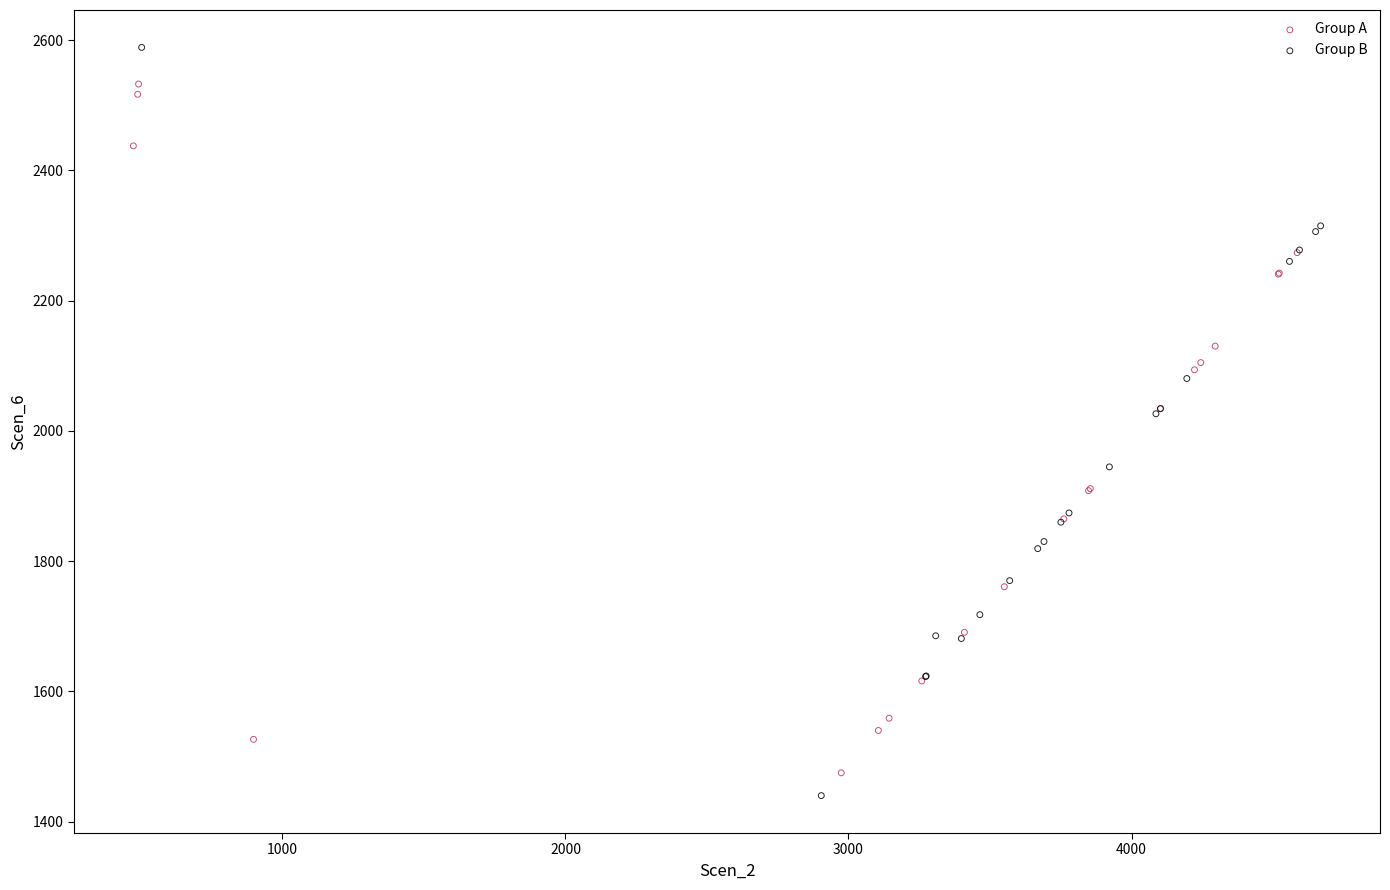

Which series reaches the maximum Y coordinate?

Group B